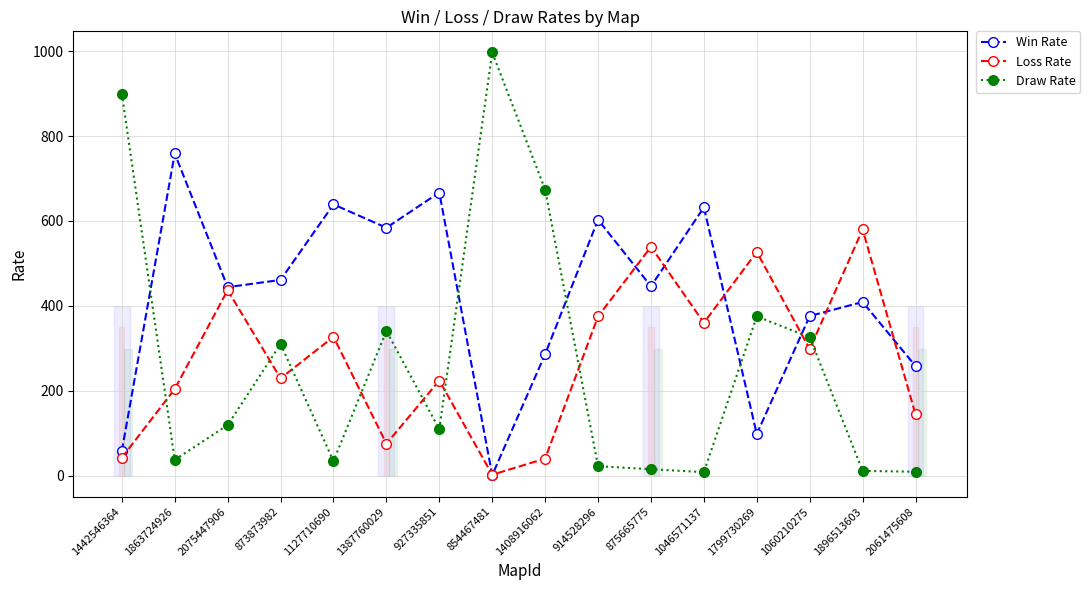

What is the minimum value shown in the chart?

1